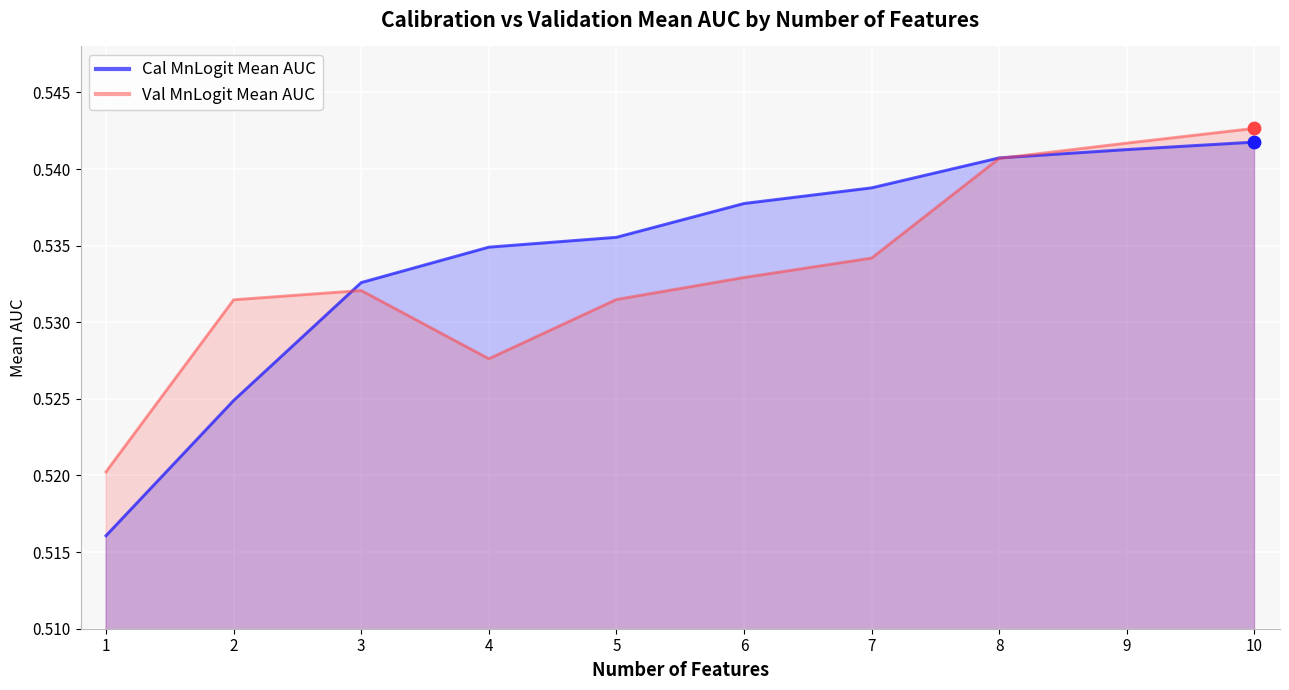

Which series has the largest total across all categories?

Cal MnLogit Mean AUC